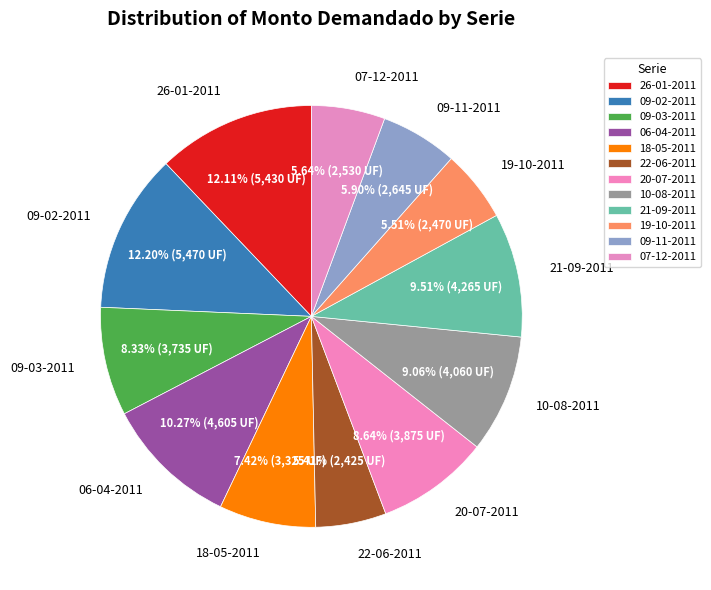

Do 09-11-2011 and 19-10-2011 together represent more than half of the pie?

No